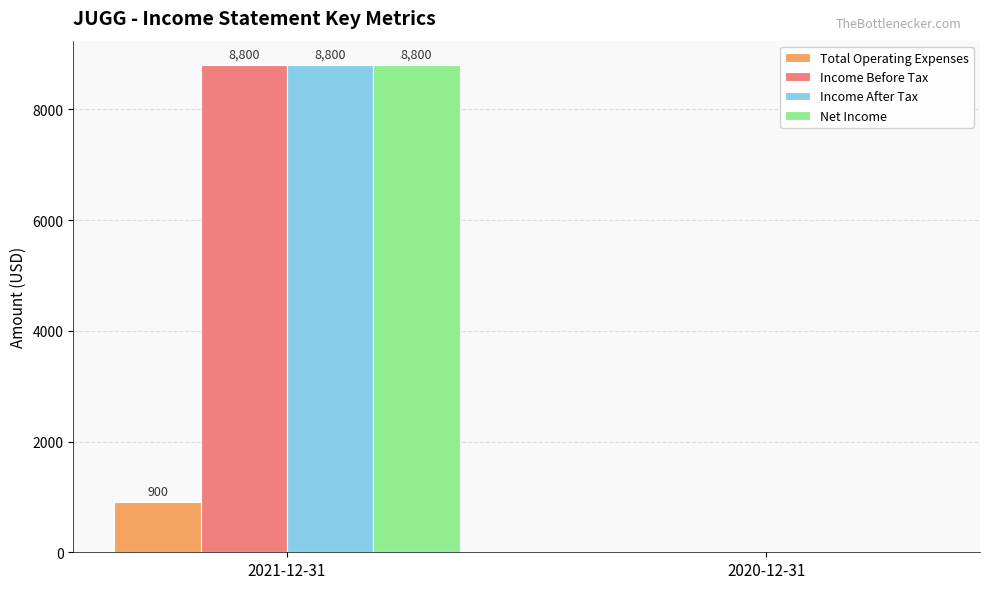

Is the value of Net Income at 2020-12-31 greater than the value of Income After Tax at 2021-12-31?

No